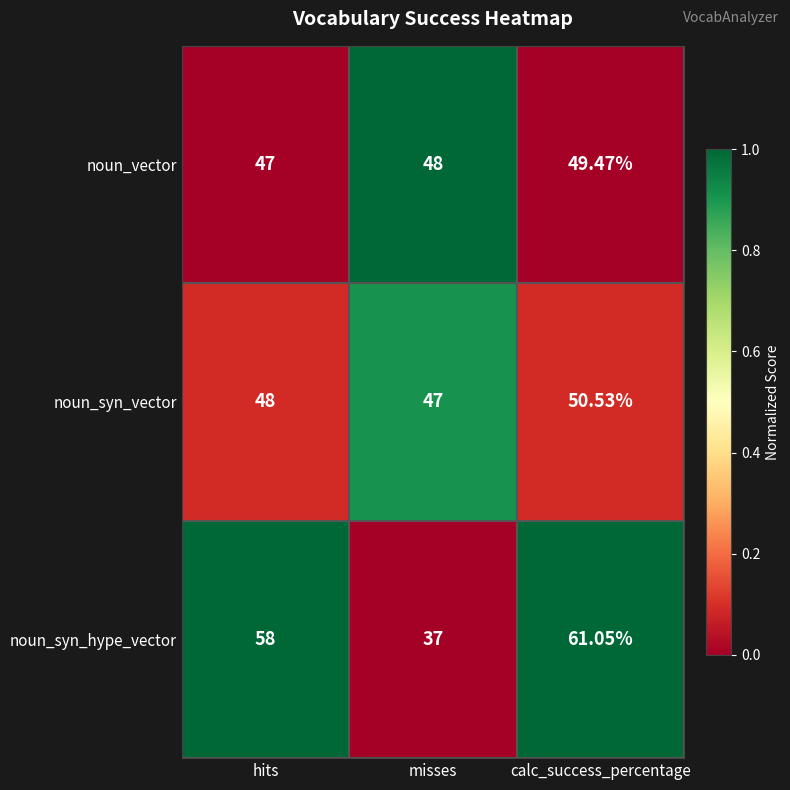

Which series has the widest spread of values?

noun_syn_hype_vector